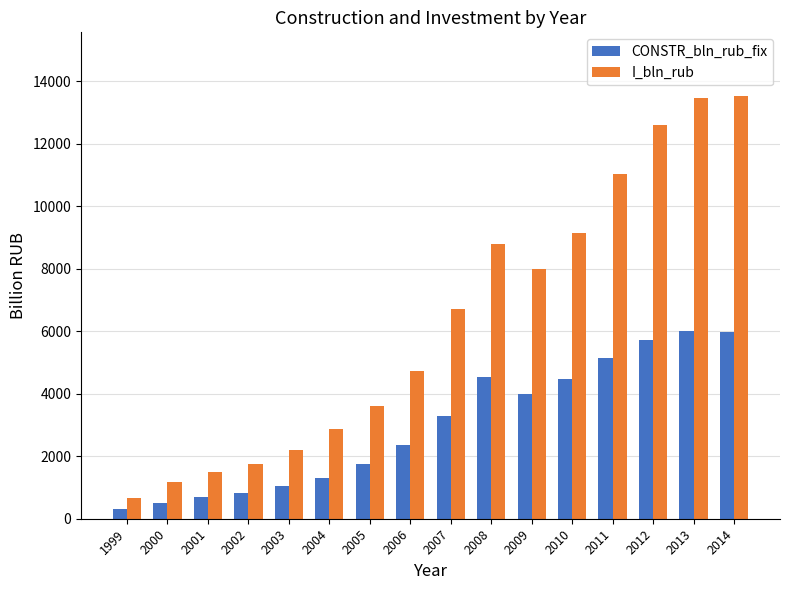

At 2003, list the series in order from largest to smallest.

I_bln_rub, CONSTR_bln_rub_fix